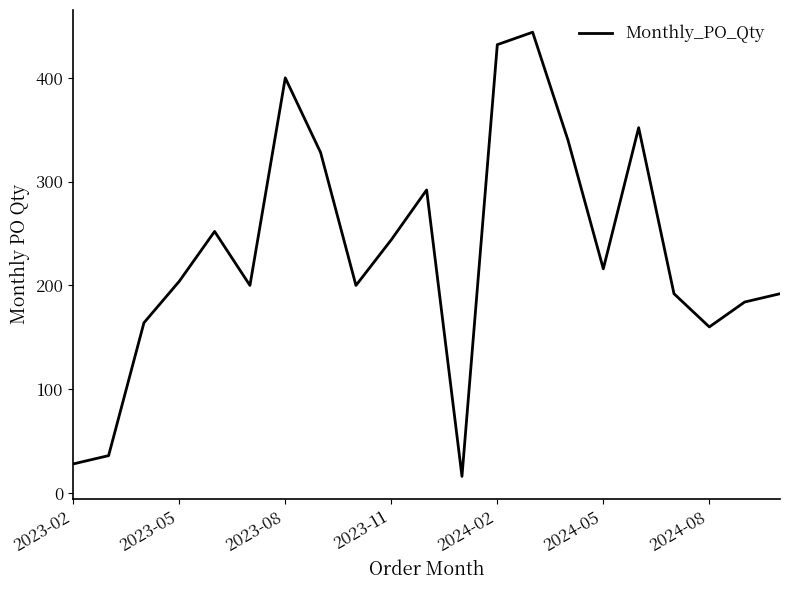

How many lines are shown in the chart?

1